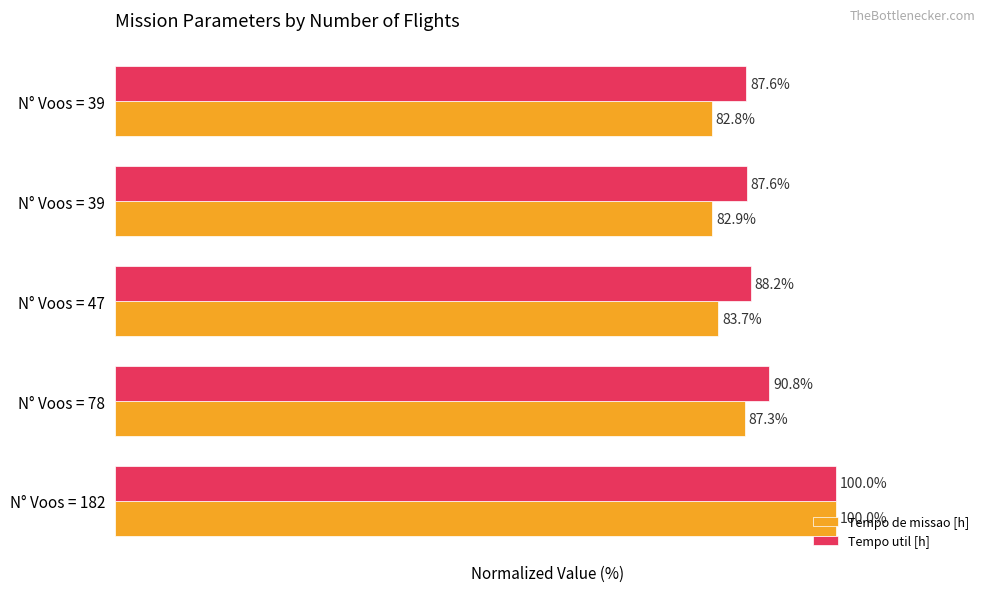

What is the smallest value displayed?

82.8